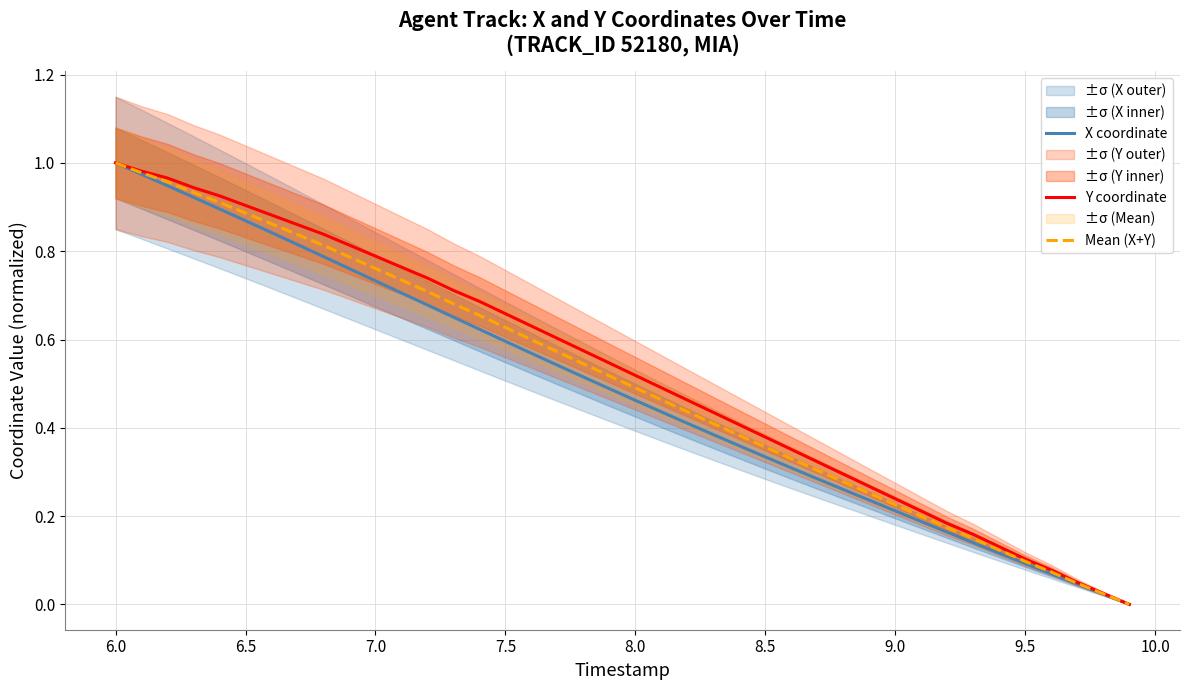

What is the sum of all Mean (X+Y) values?

20.2